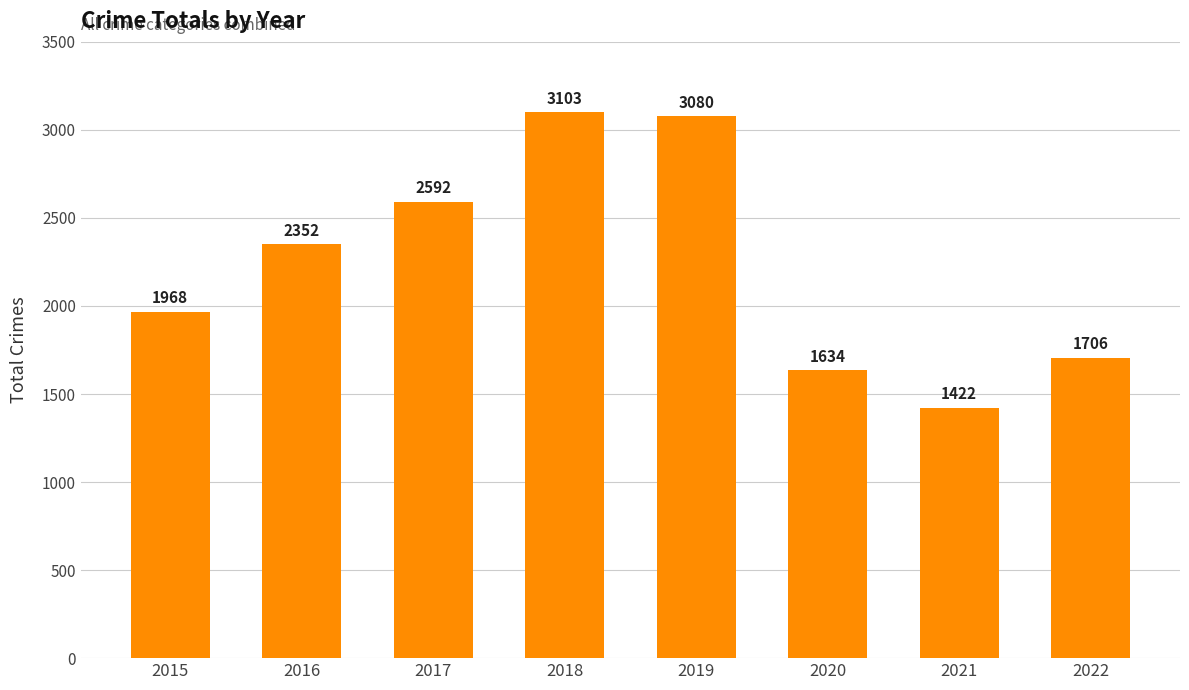

How many categories are shown in the chart?

8